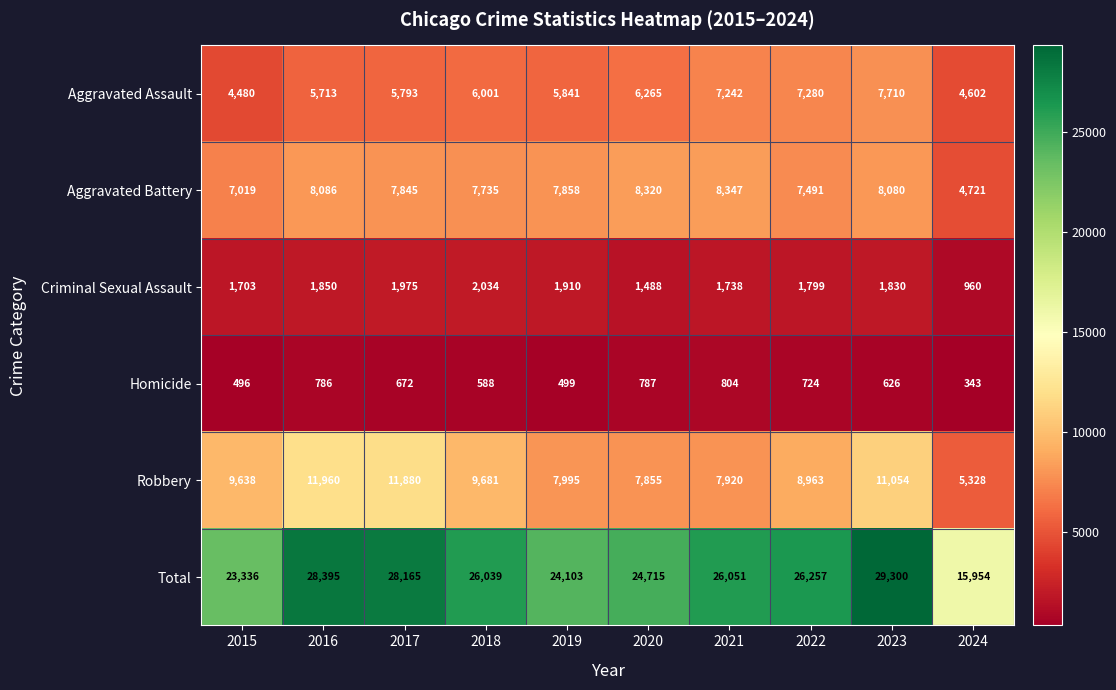

Where is Aggravated Battery nearest to the value 6534?

2015